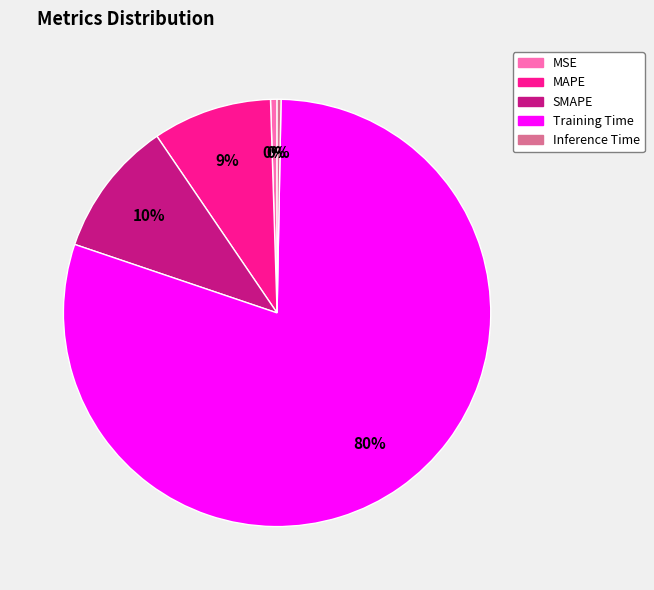

Which slice represents more than half of the pie?

Training Time